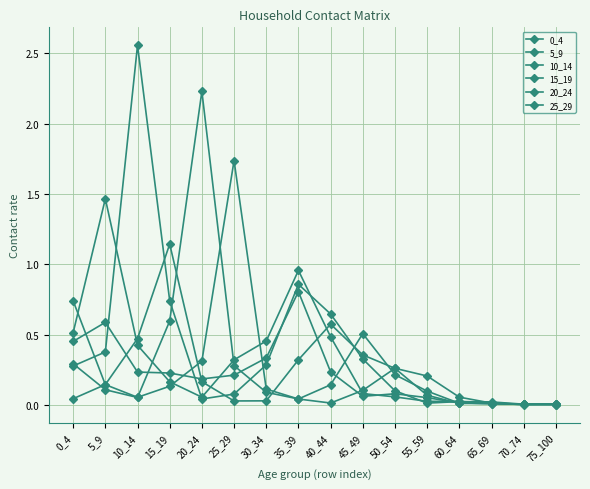

At 25_29, list the series in order from largest to smallest.

25_29, 5_9, 20_24, 0_4, 10_14, 15_19